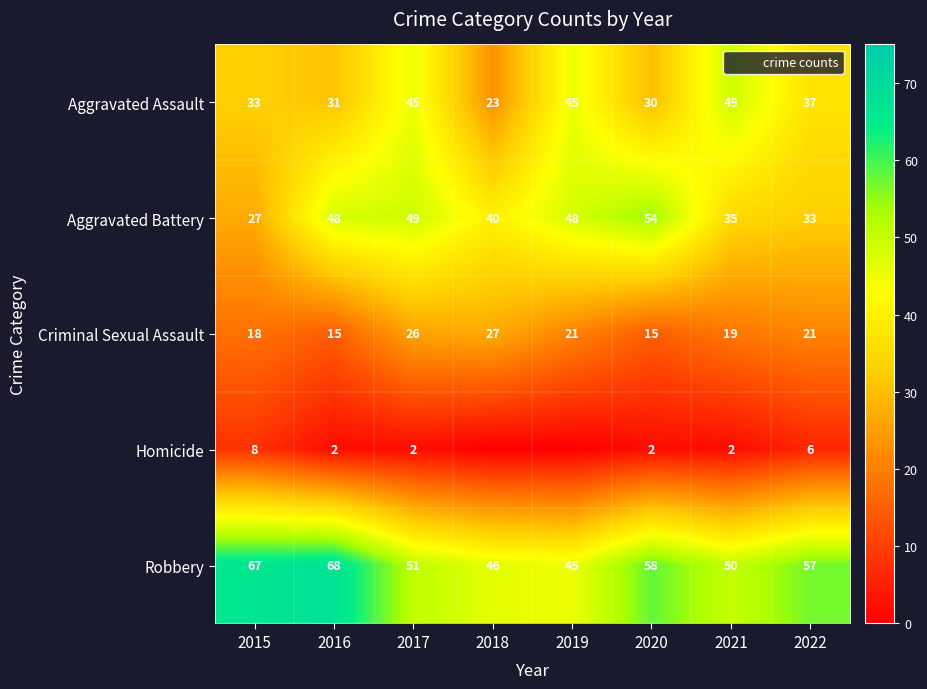

Count the number of categories in the chart.

8